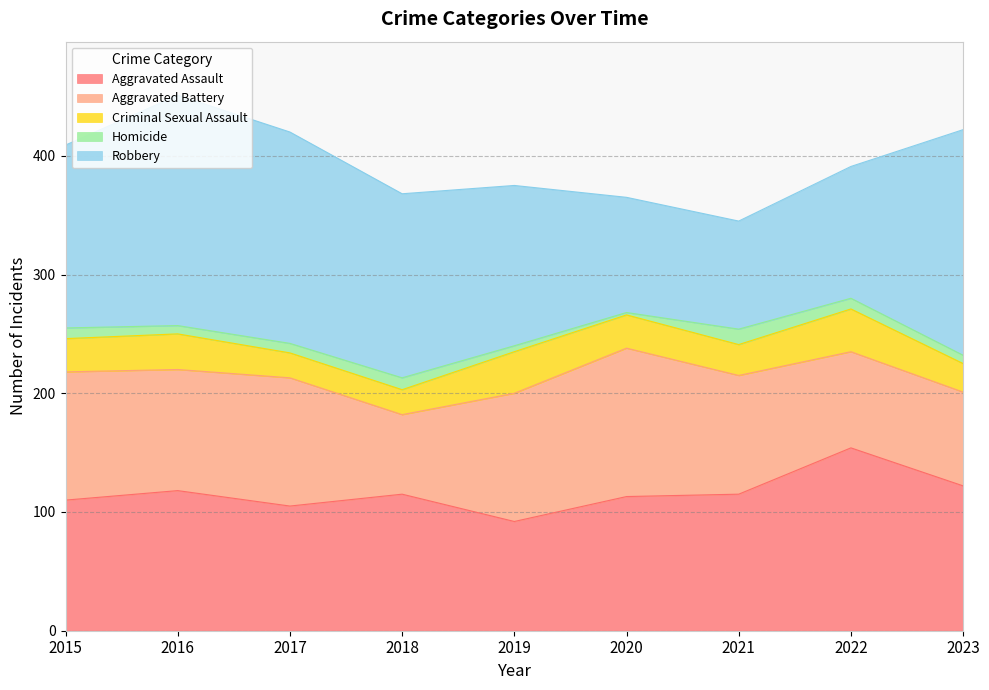

True or false: Robbery has a value of 194 at 2016.

True